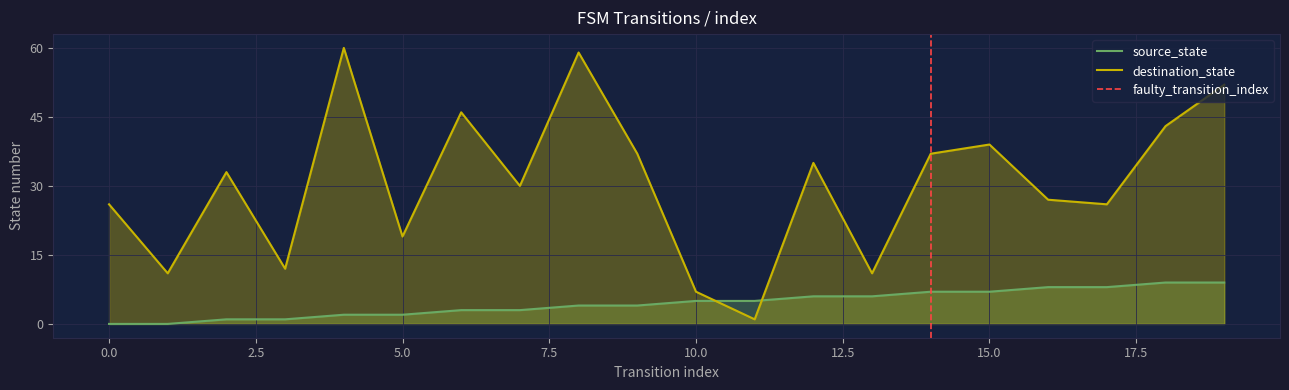

How many lines are shown in the chart?

2